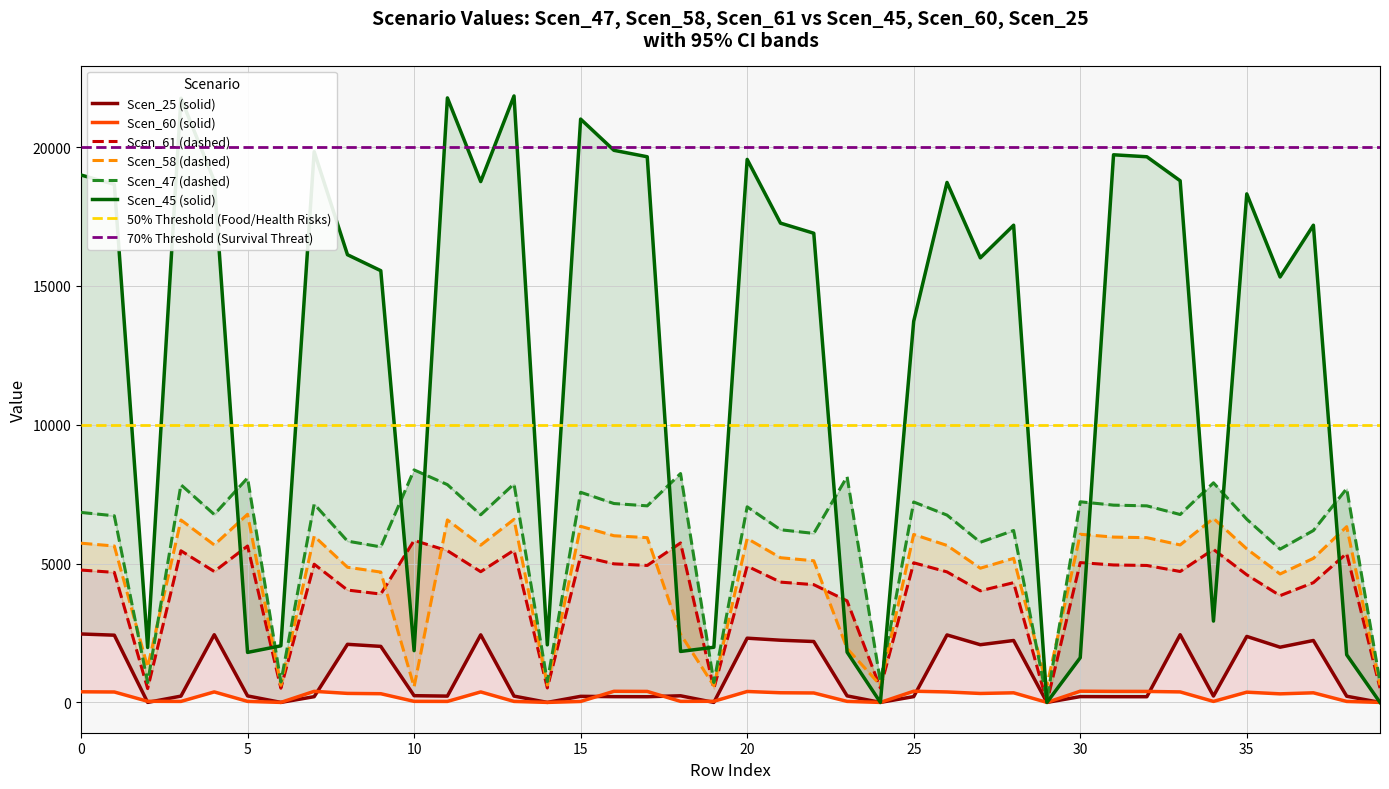

How many series are shown in this chart?

6